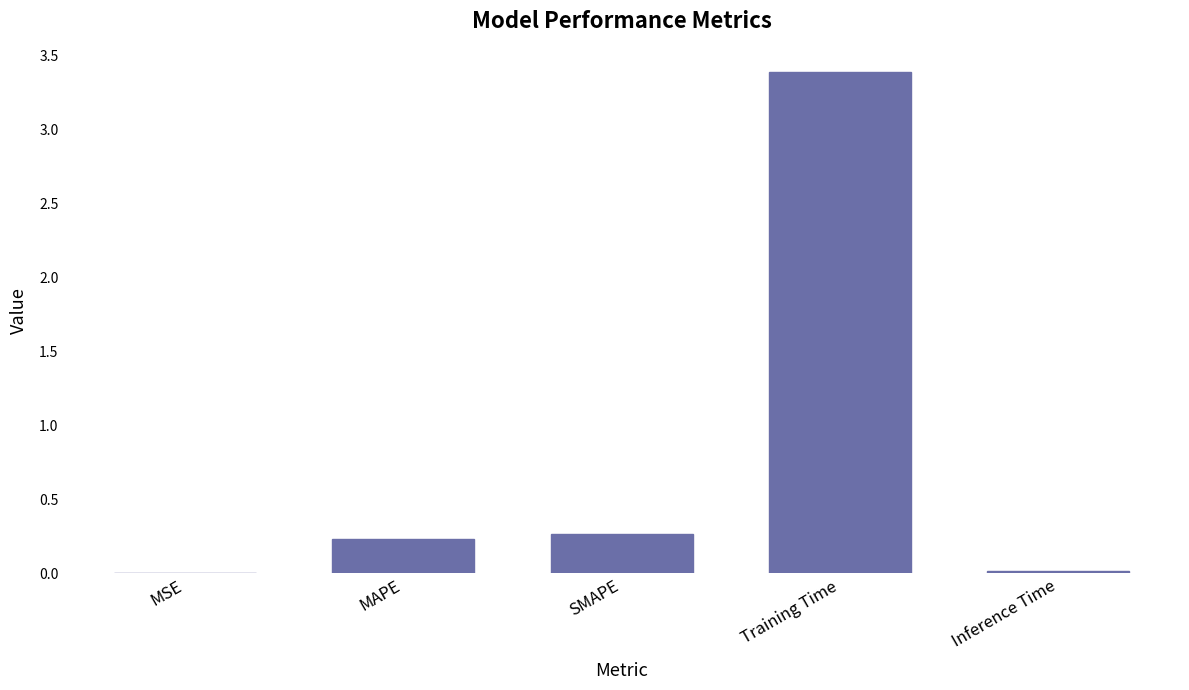

Which has a higher value, SMAPE or Training Time?

Training Time